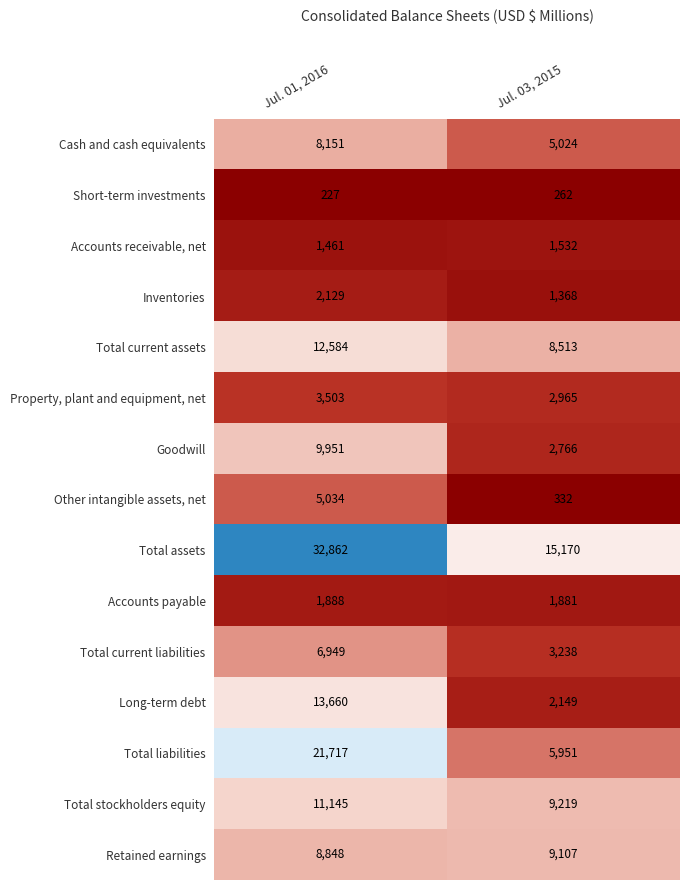

Which series has the largest range (max minus min)?

Total assets